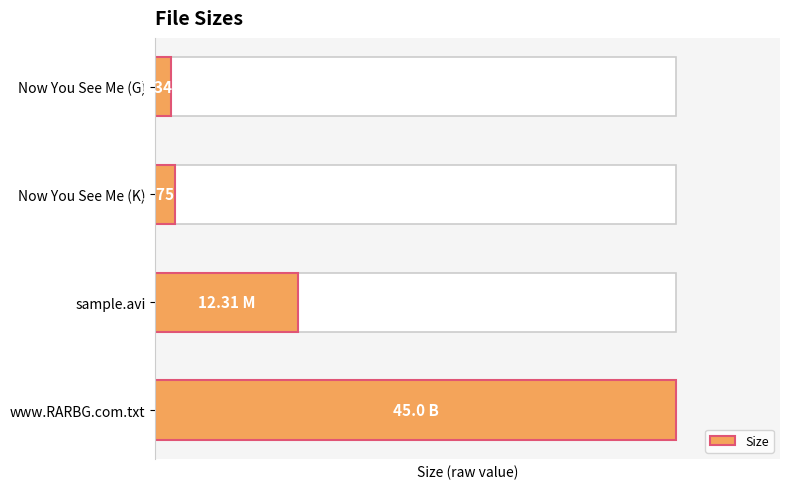

The value at www.RARBG.com.txt is 45.0. True or false?

True